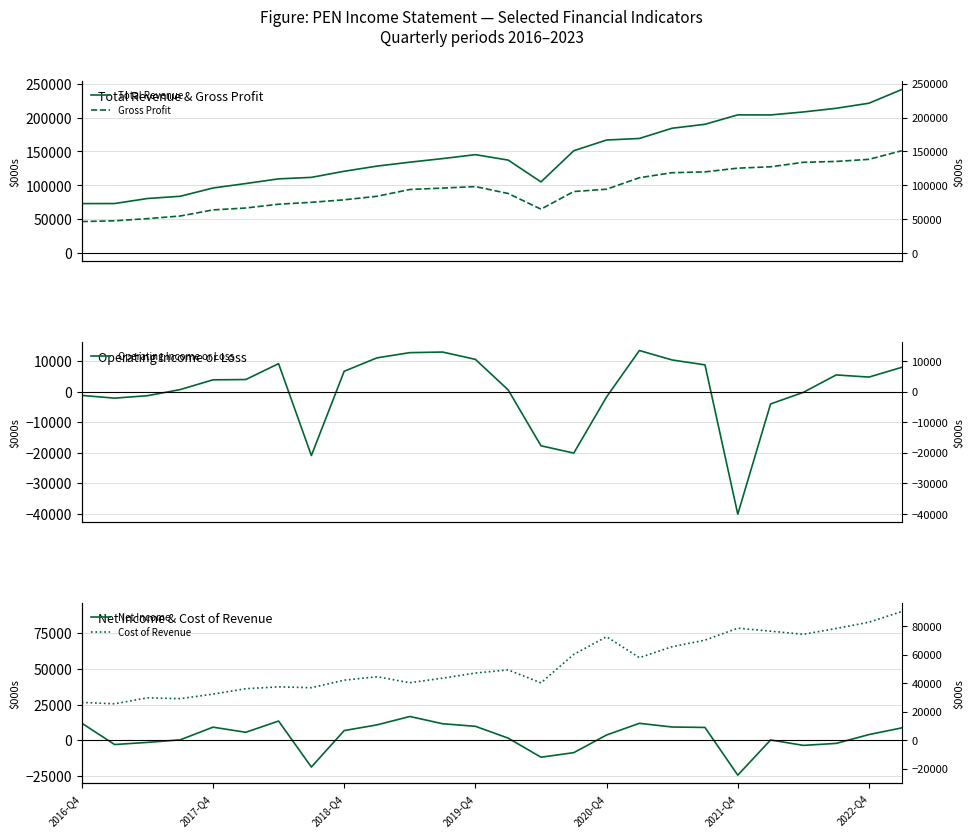

Read the Operating Income or Loss value at 6, to the nearest 10.

9200